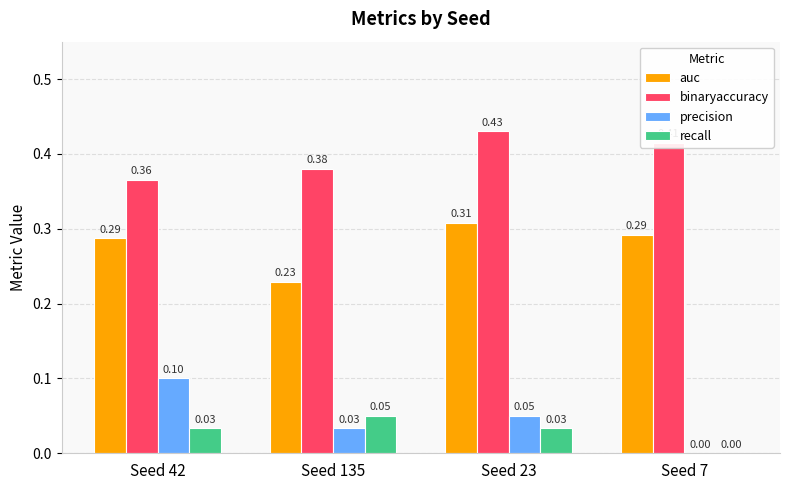

Which series changed the most between Seed 42 and Seed 23?

binaryaccuracy